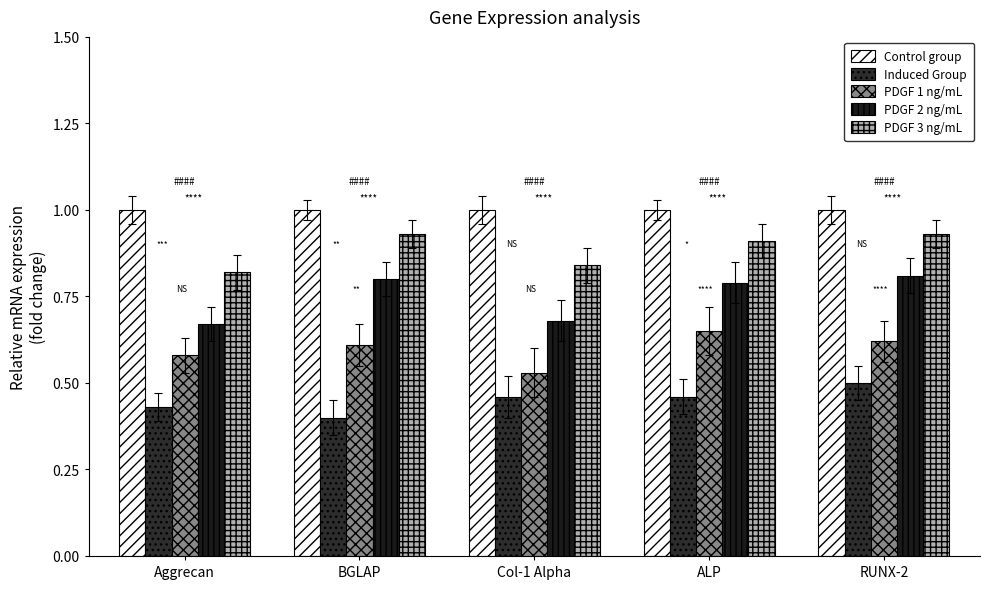

How many distinct data groups are displayed?

5